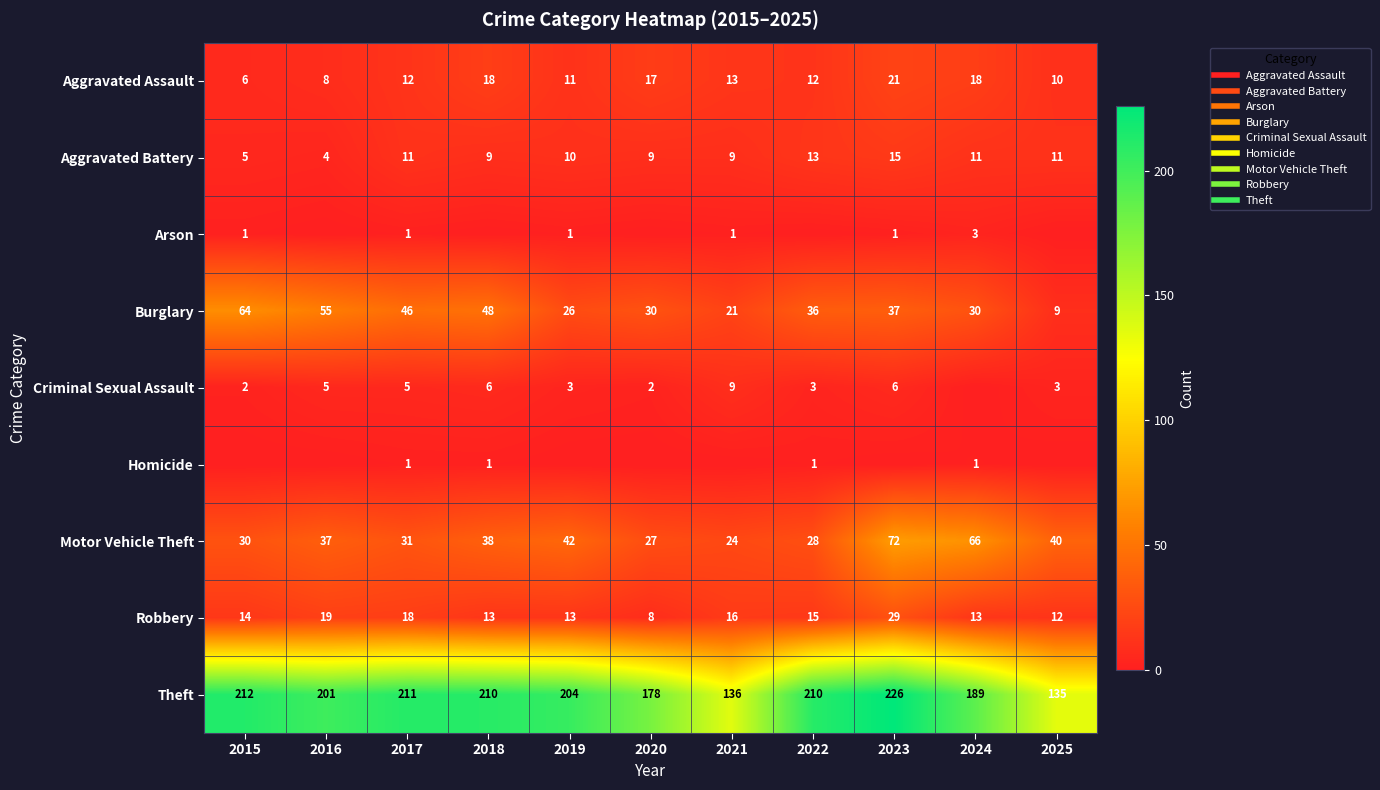

Rank the series at 2016 from lowest to highest value.

Arson, Homicide, Aggravated Battery, Criminal Sexual Assault, Aggravated Assault, Robbery, Motor Vehicle Theft, Burglary, Theft